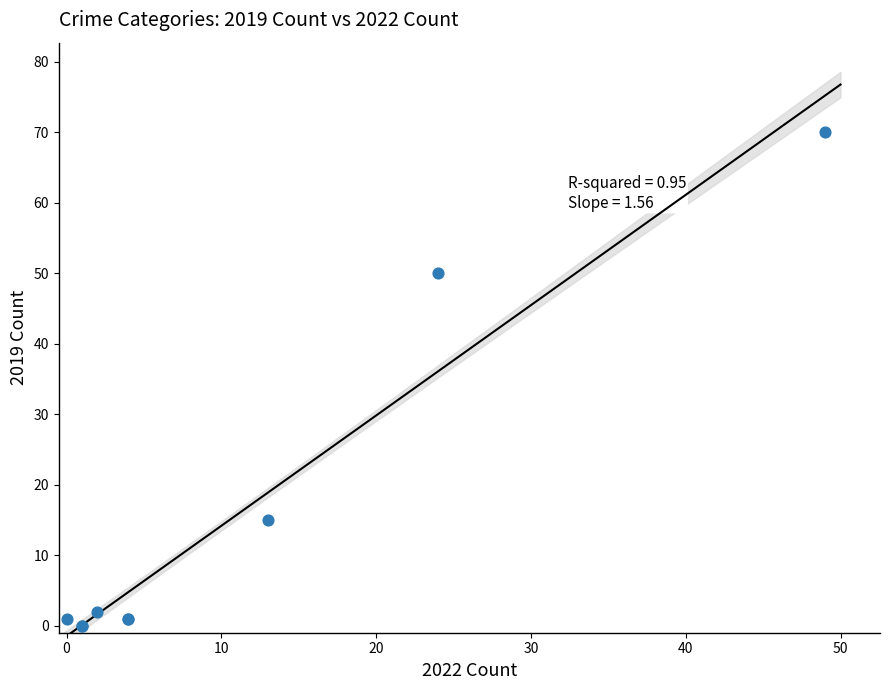

What Y value in the scatter plot is closest to 35?

50